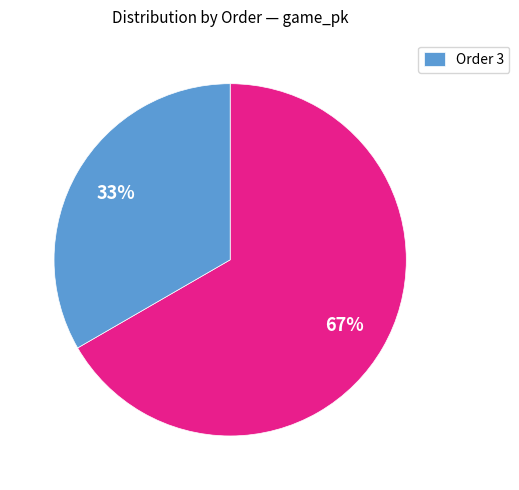

Does any single category account for the majority?

Yes